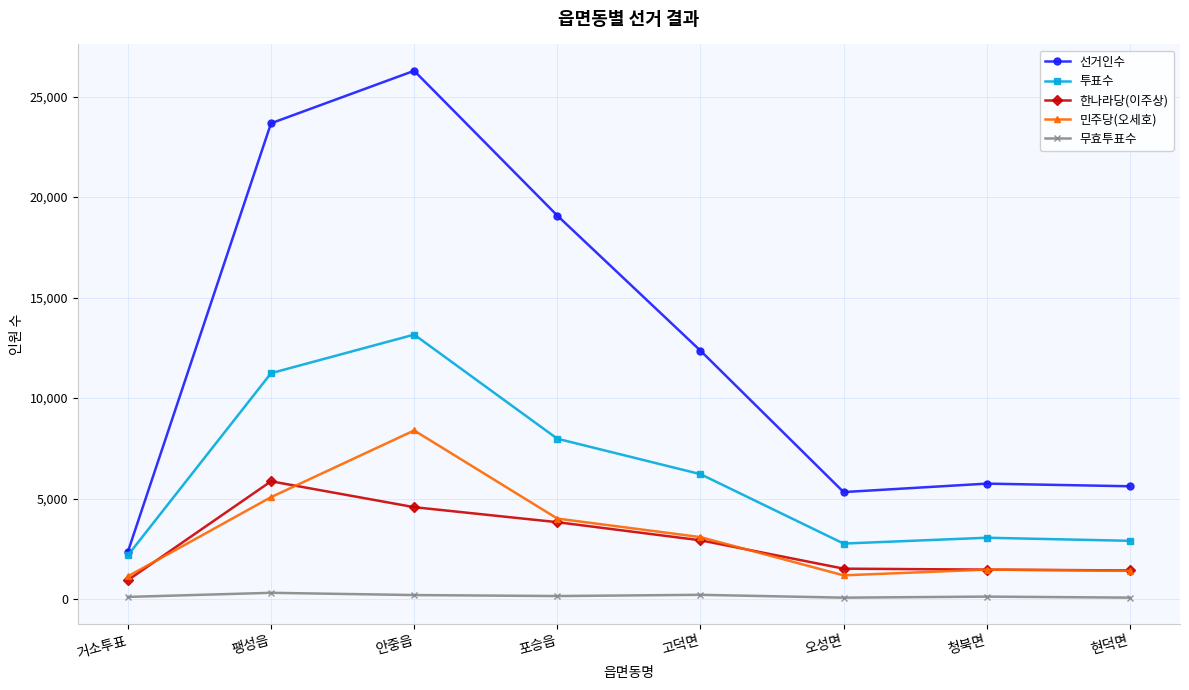

The 선거인수 series shows 9060 at 청북면. True or false?

False